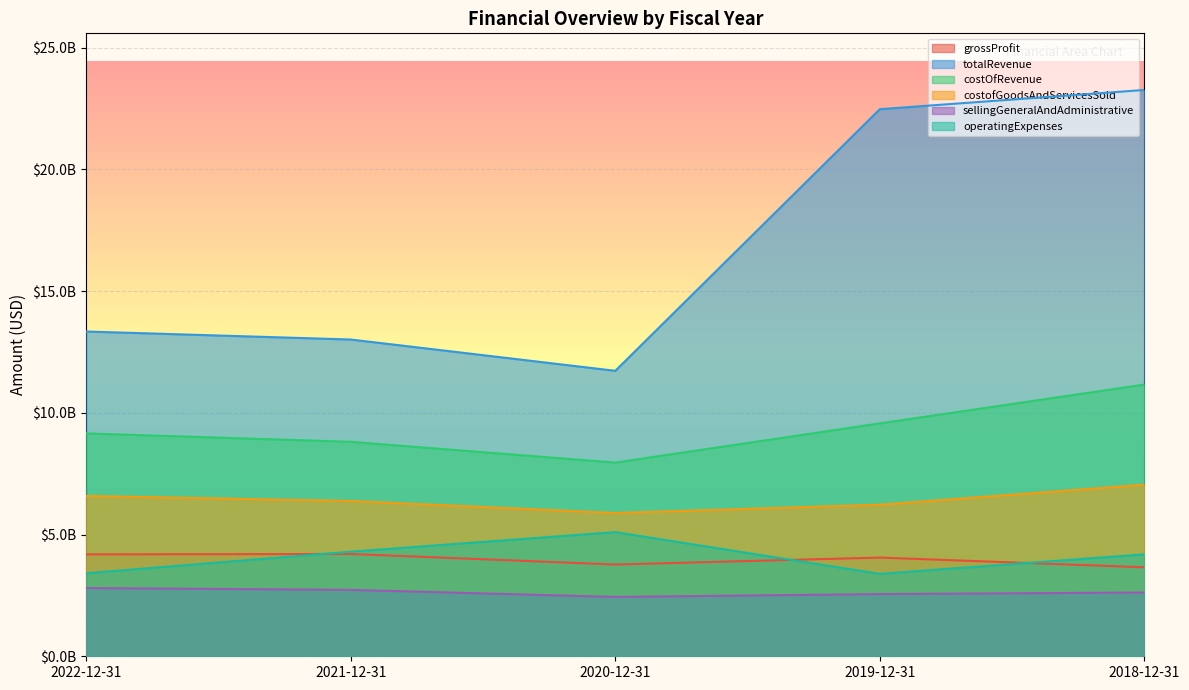

What is the total value across all series at 2019-12-31?

48253600000